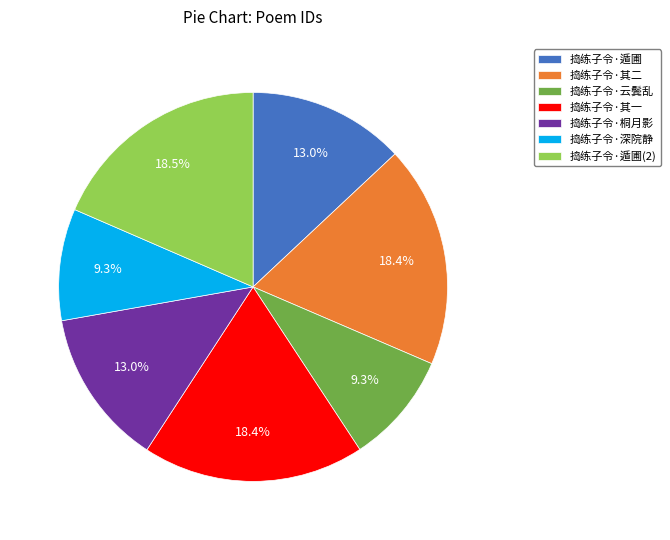

Between 捣练子令·深院静 and 捣练子令·其一, which is larger?

捣练子令·其一